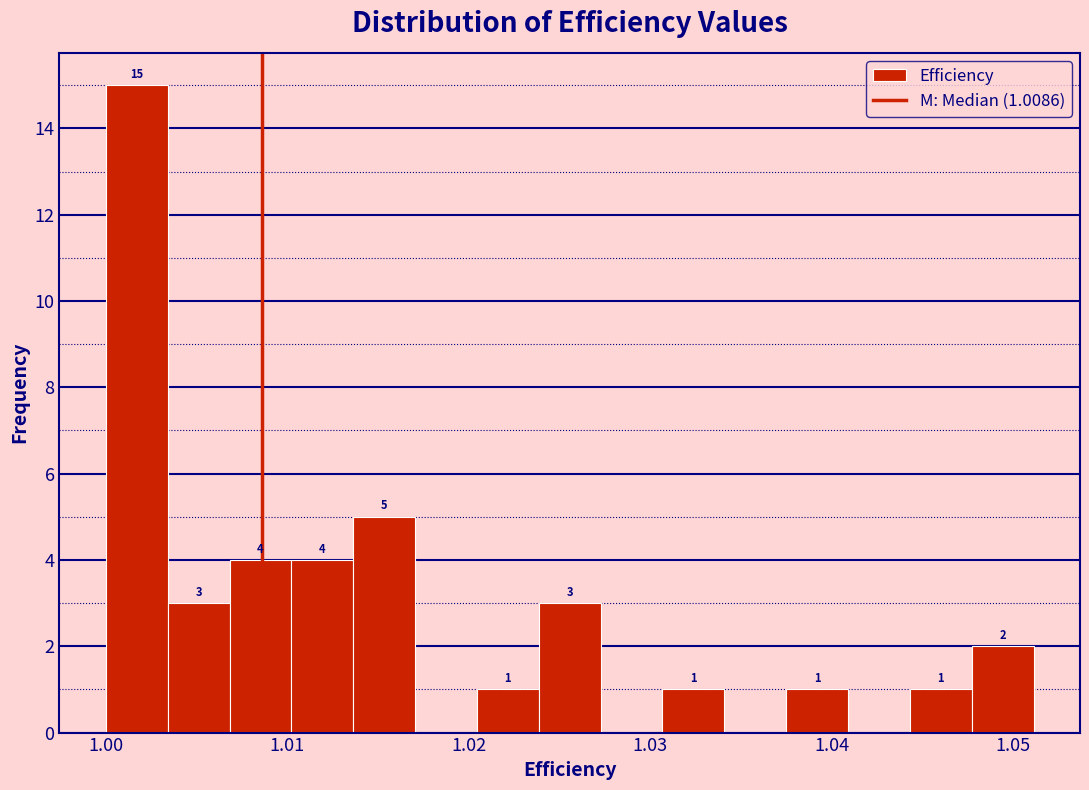

Around what value on the x-axis is the tallest bar? Give the approximate position of its centre, as read against the axis.

1.002